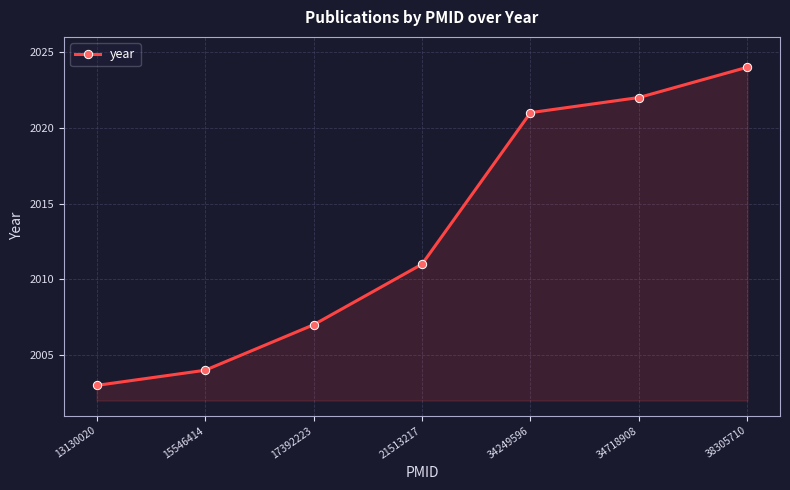

What is the value of the 7th point from the left?

2024